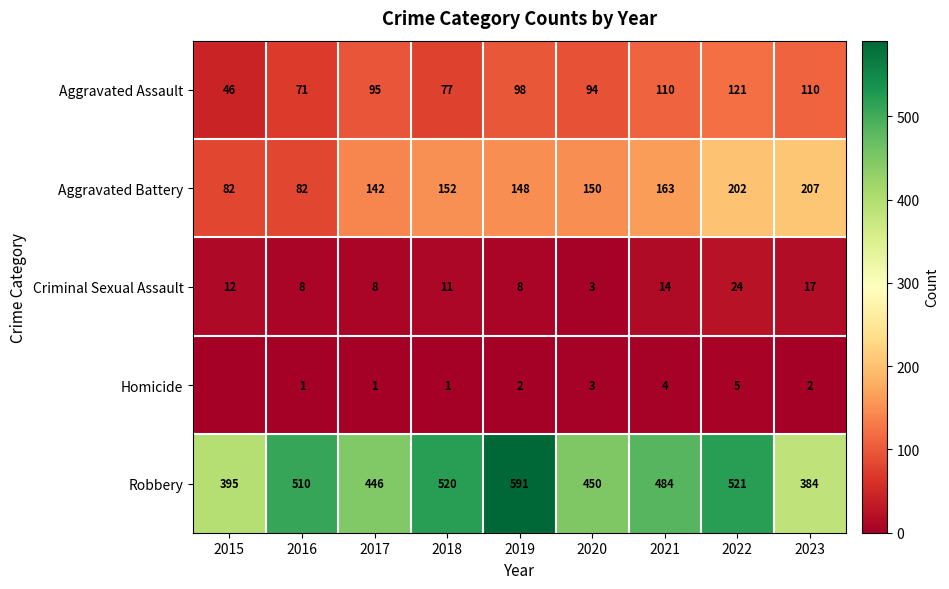

What is the difference between the second highest and second lowest values in the Aggravated Battery series?

120